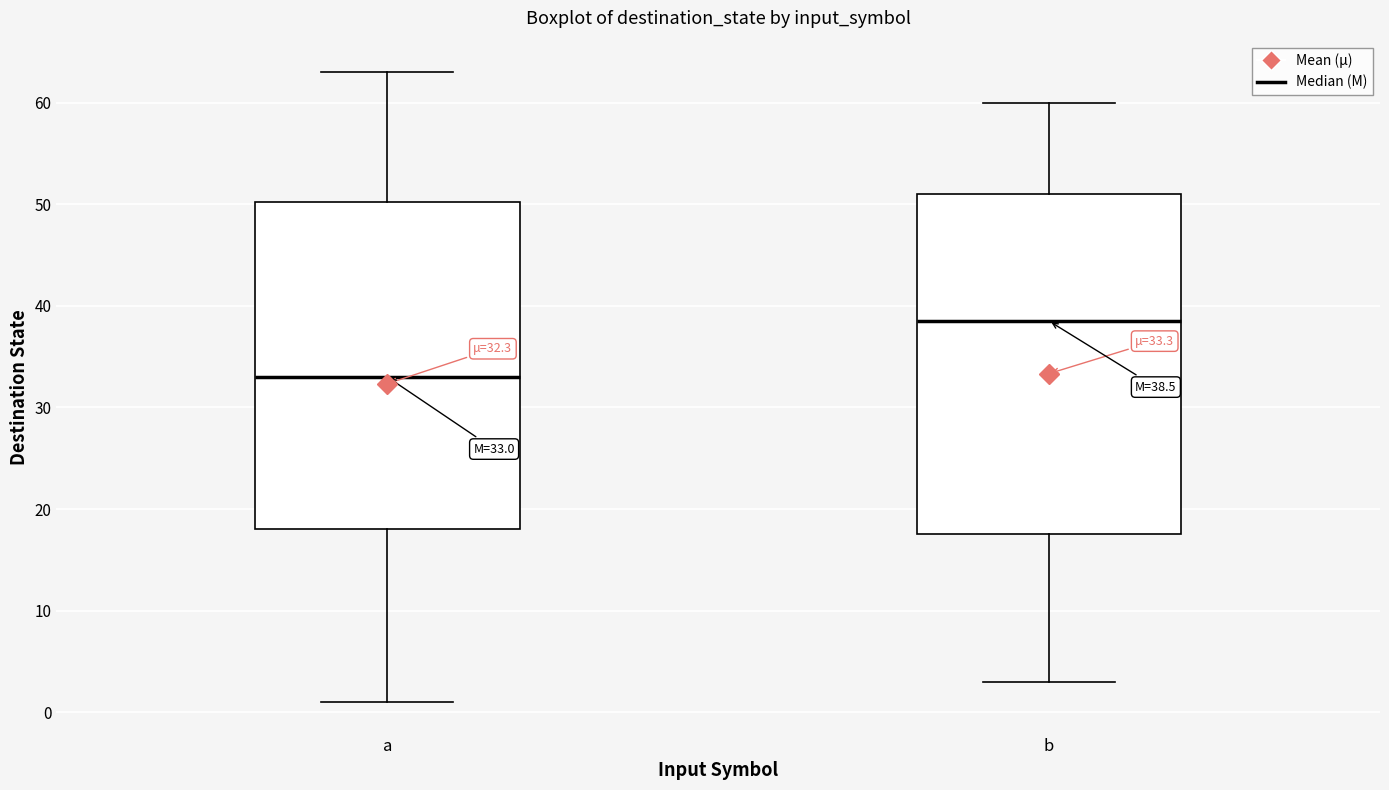

Comparing the boxes themselves (not the whiskers), which one is the tallest?

b